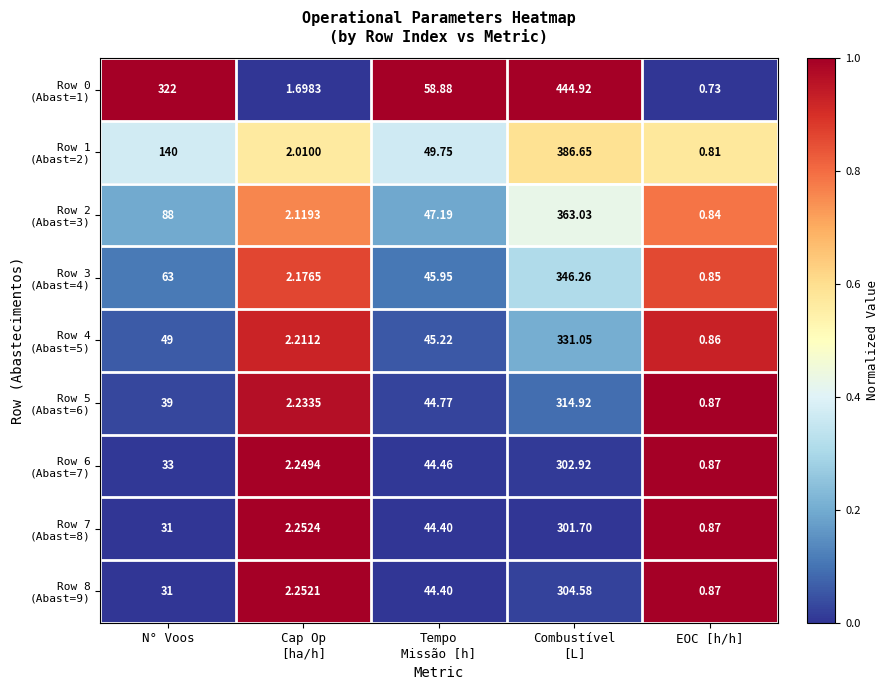

Which label corresponds to the smallest value in the chart?

EOC [h/h]